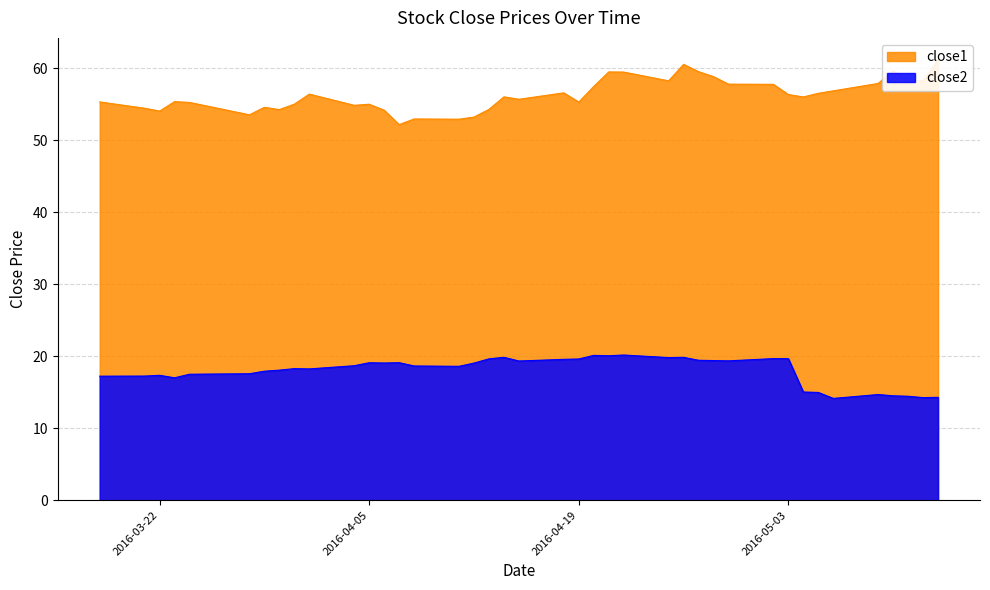

What is the difference between the highest and lowest values at 2016-05-05?

41.6